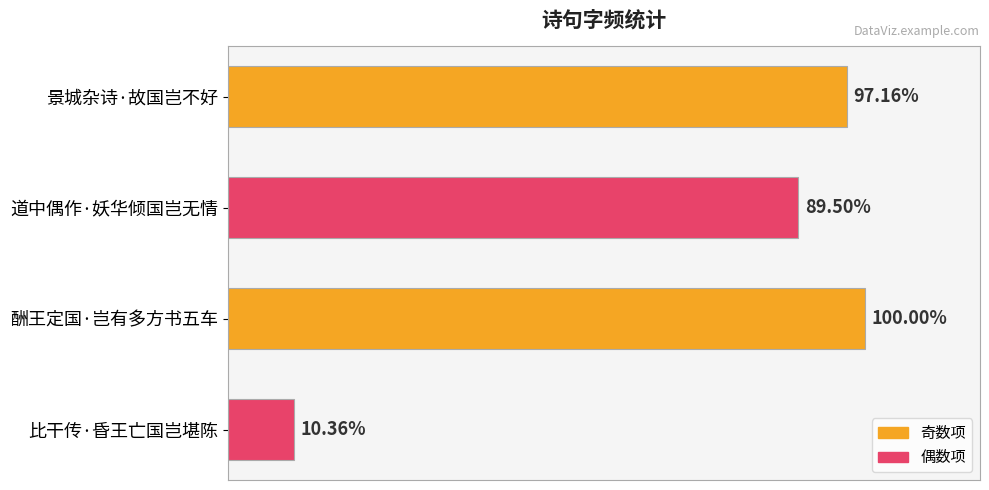

Are the bars horizontal?

Yes